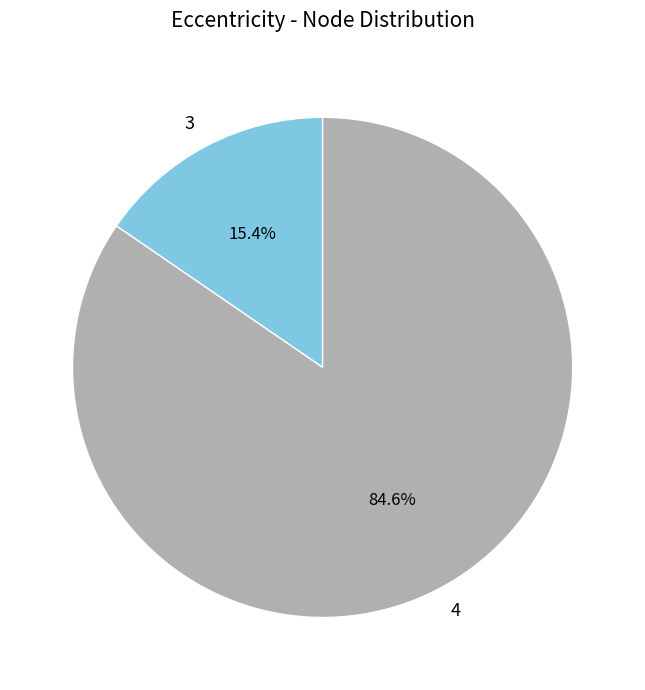

How many slices are in this pie chart?

2